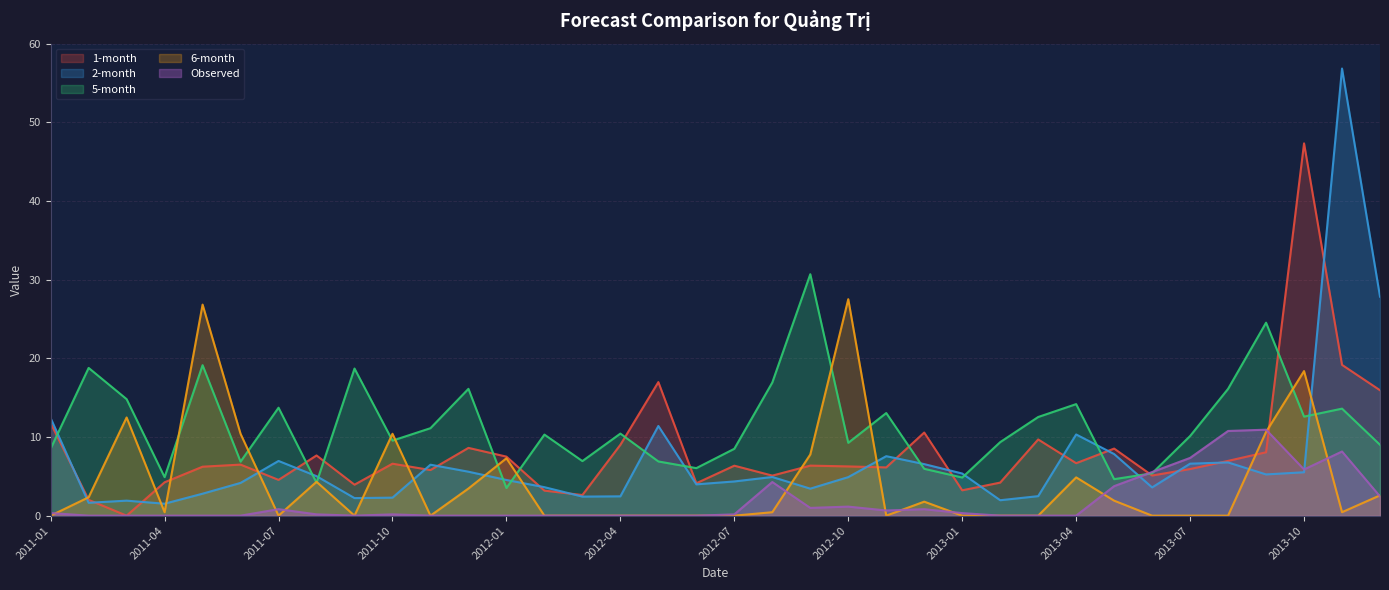

Read the 2-month value at 2012-09.

3.4